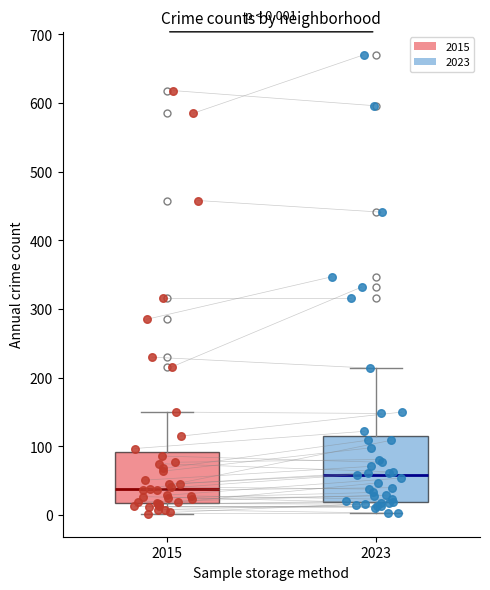

Comparing the boxes themselves (not the whiskers), which one is the tallest?

2023